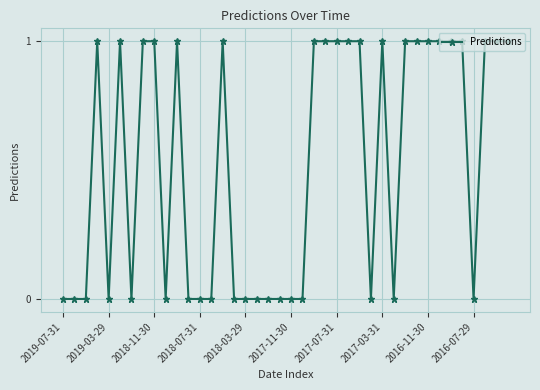

True or false: there are more than 2 points higher than both neighbors.

True